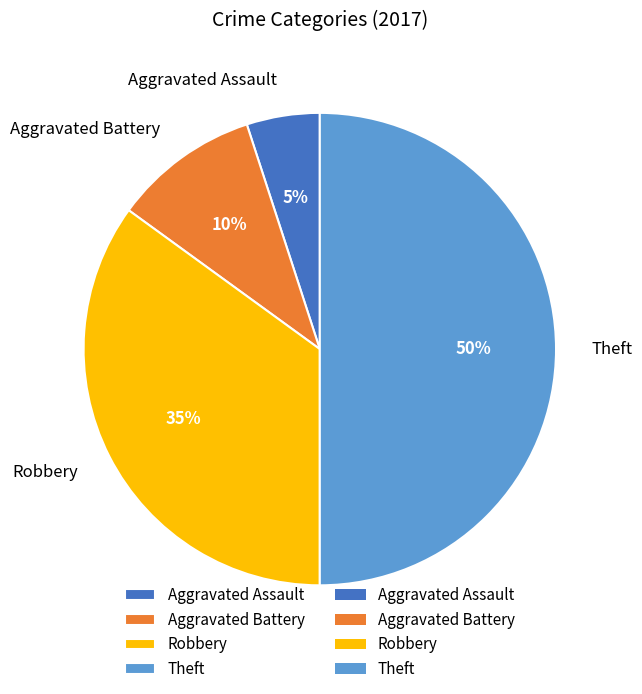

True or false: Aggravated Battery accounts for 1% of the total.

False